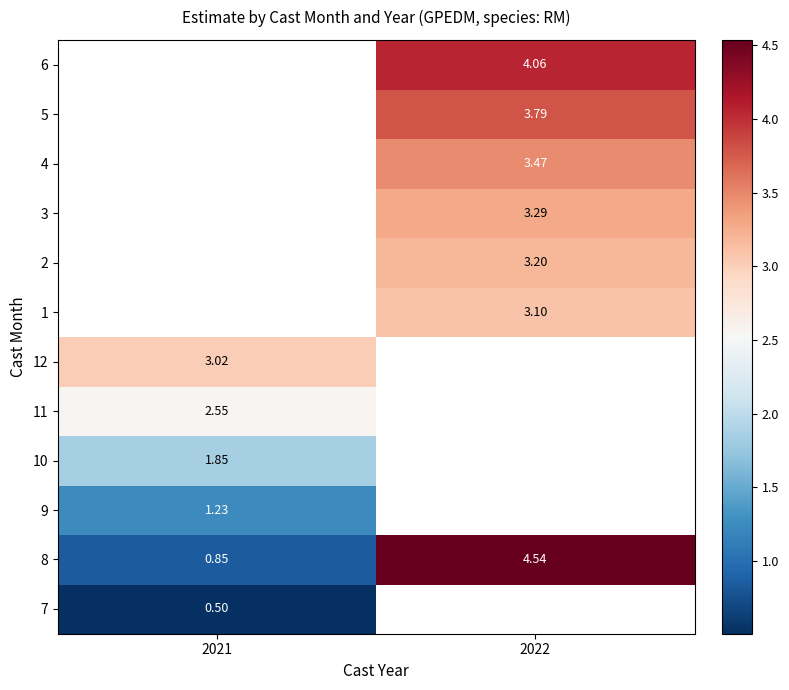

True or false: 11 has a value of 4.0 at 2021.

False